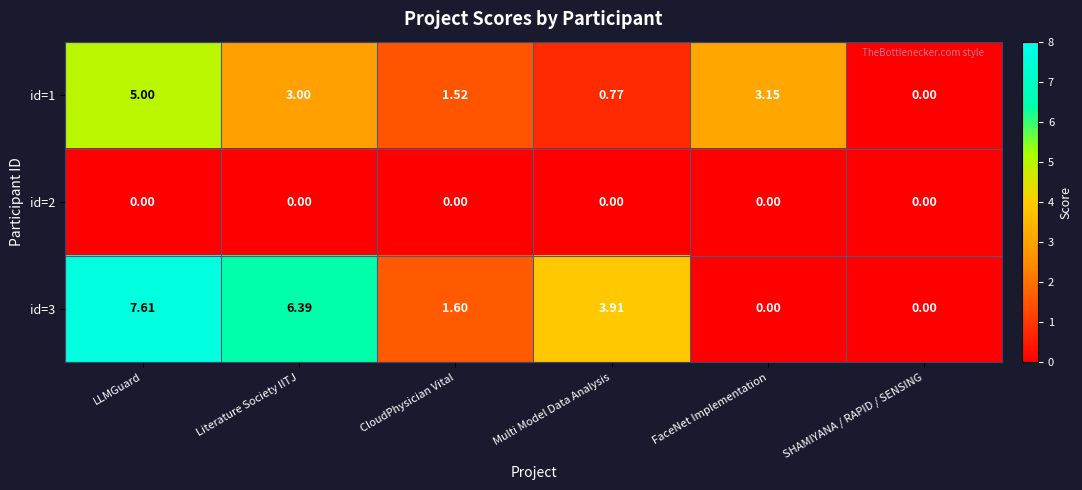

At which category is the sum across all series the highest?

LLMGuard